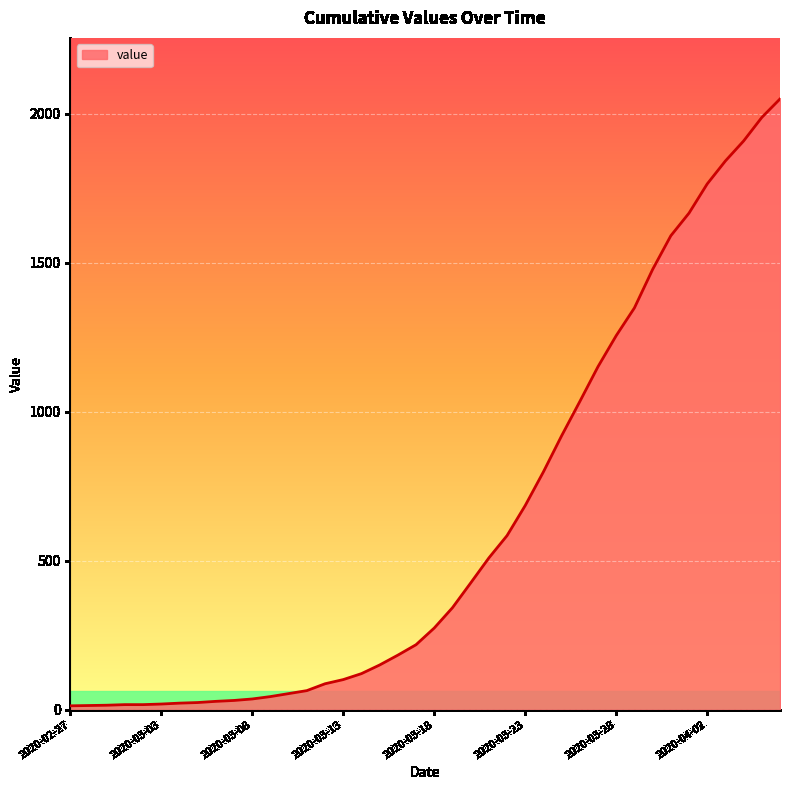

What is the difference between the maximum and minimum values?

2036